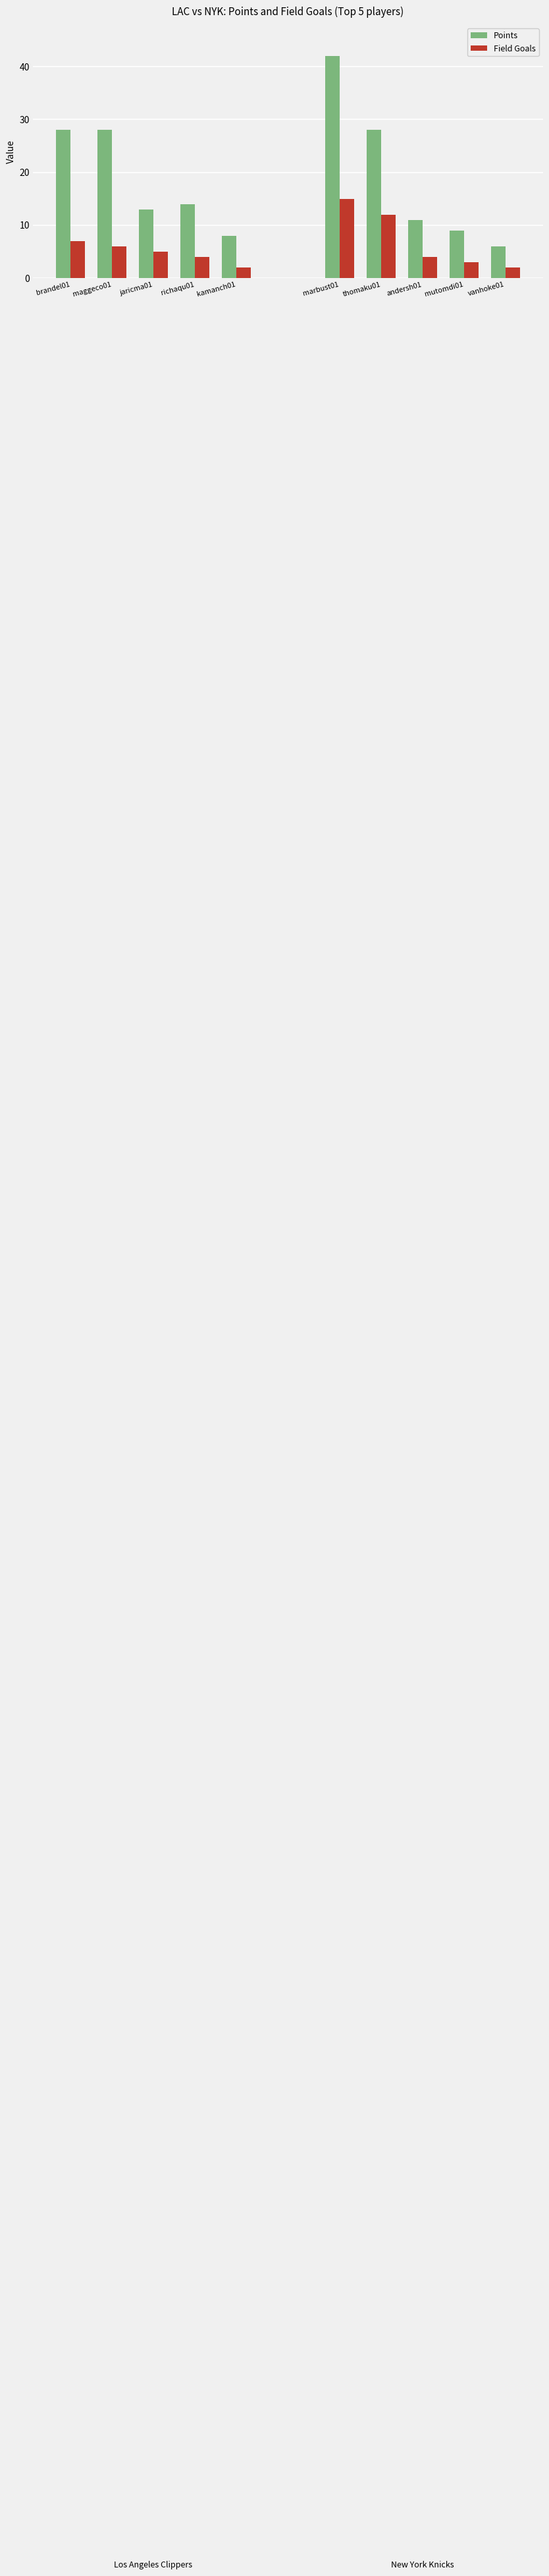

Is the value of Field Goals at jaricma01 greater than the value of Points at maggeco01?

No